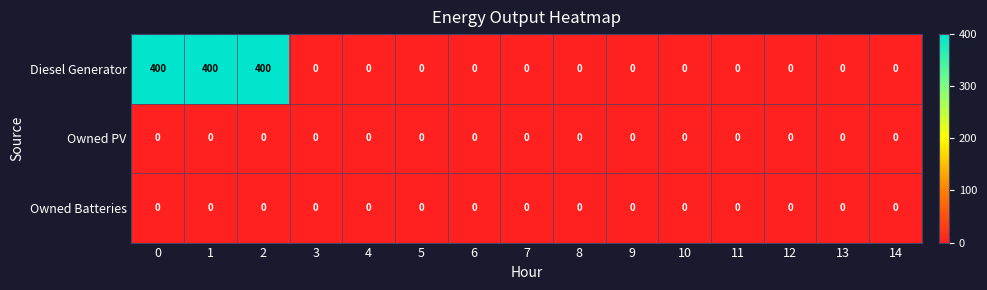

The value of Diesel Generator at 8 is 0. True or false?

True